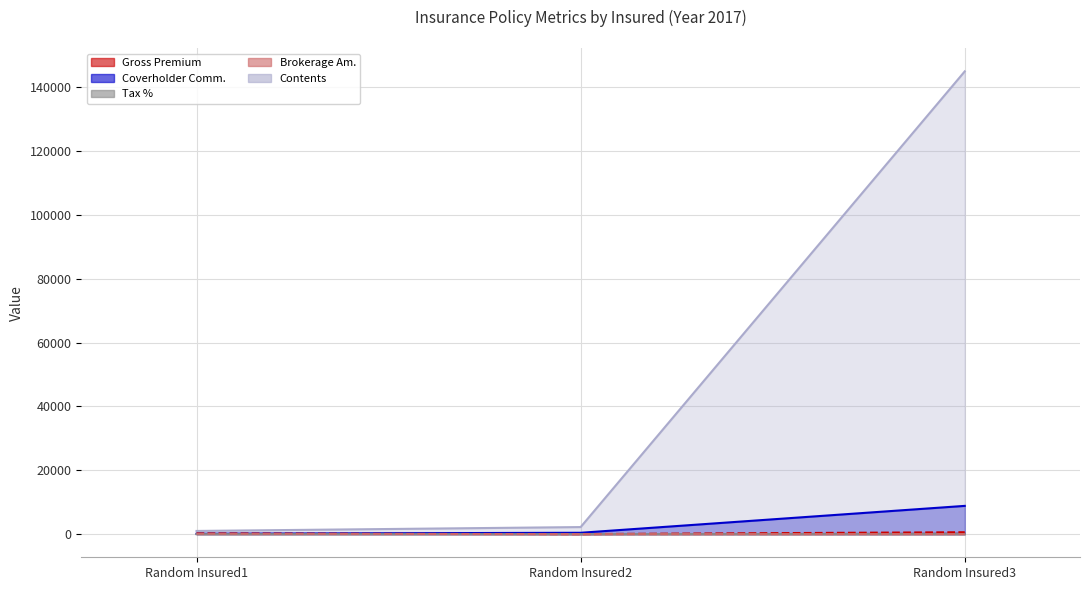

At which category does the chart reach its minimum across all series?

Random Insured2